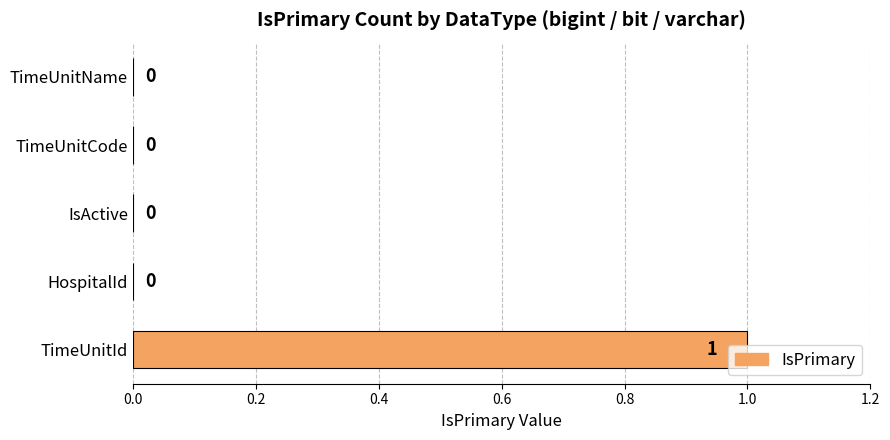

How many values are between 0 and 1?

5